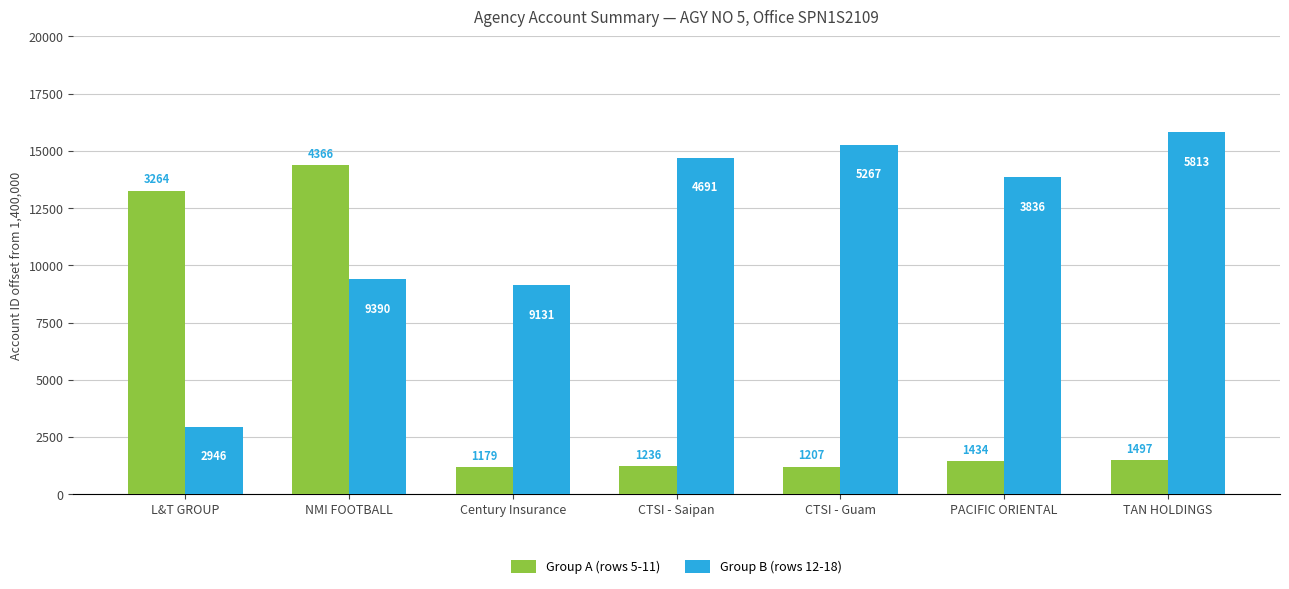

What is the total value across all series at CTSI - Saipan?

15927